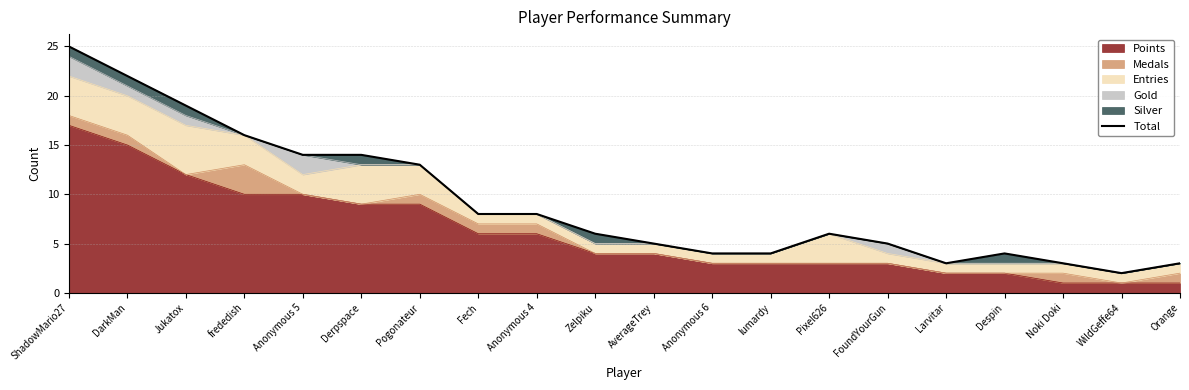

Reading left to right, transcribe all the data shown in this chart.

ShadowMario27=25	DarkMan=22	Jukatox=19	frededish=16	Anonymous 5=14	Derpspace=14	Pogonateur=13	Fech=8	Anonymous 4=8	Zelpiku=6	AverageTrey=5	Anonymous 6=4	lumardy=4	Pixel626=6	FoundYourGun=5	Larvitar=3	Despin=4	Noki Doki=3	WildGeffe64=2	Orange=3